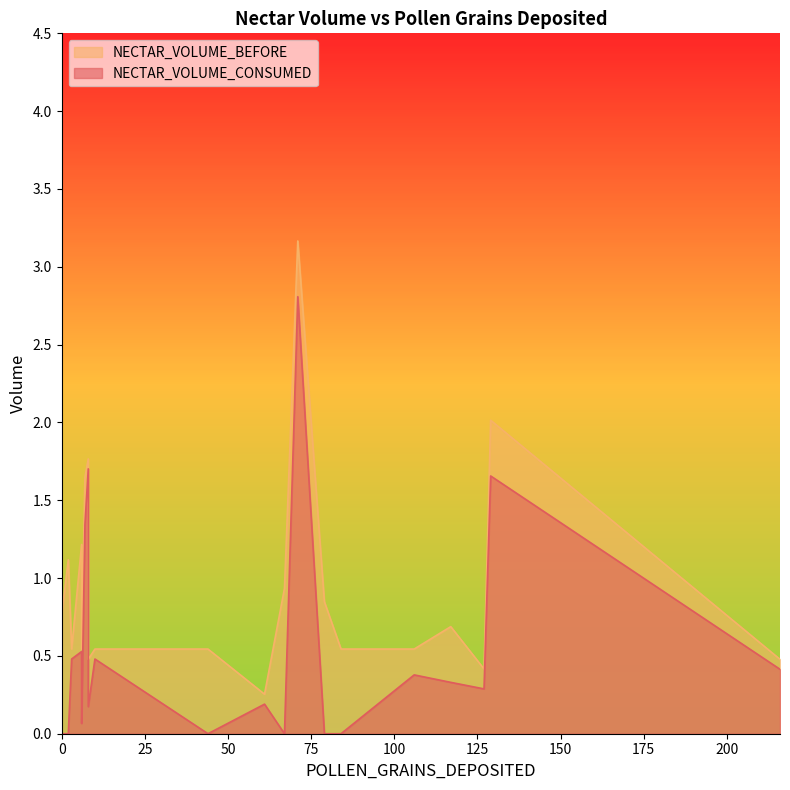

What is the sum of the NECTAR_VOLUME_CONSUMED values at 3 and 6?

0.5